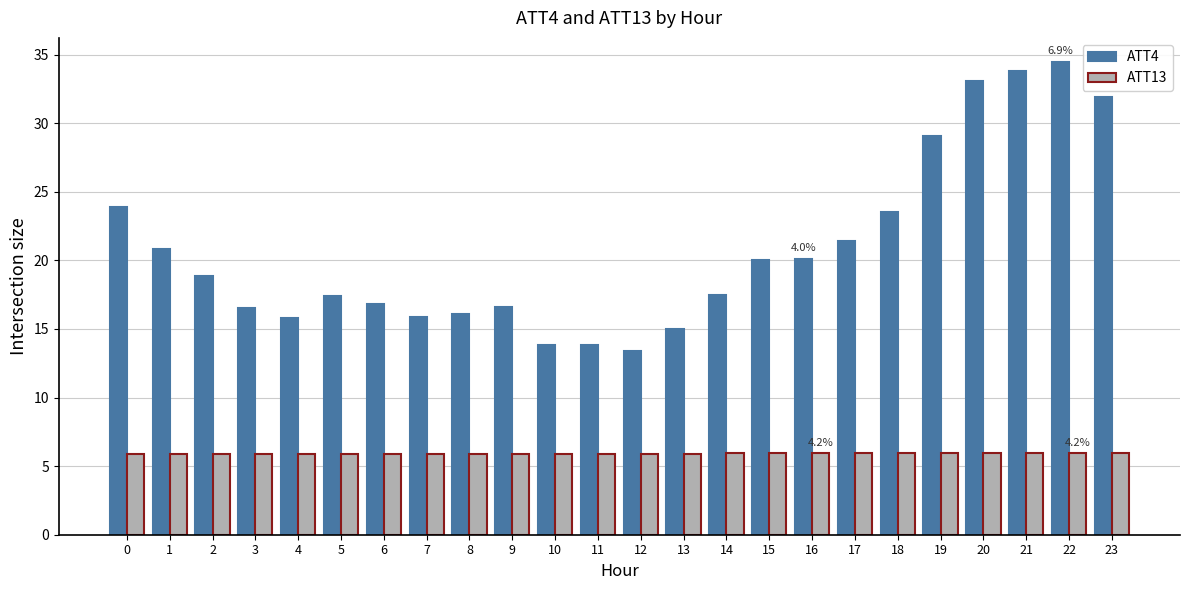

Rank the series by their average value, from lowest to highest.

ATT13, ATT4